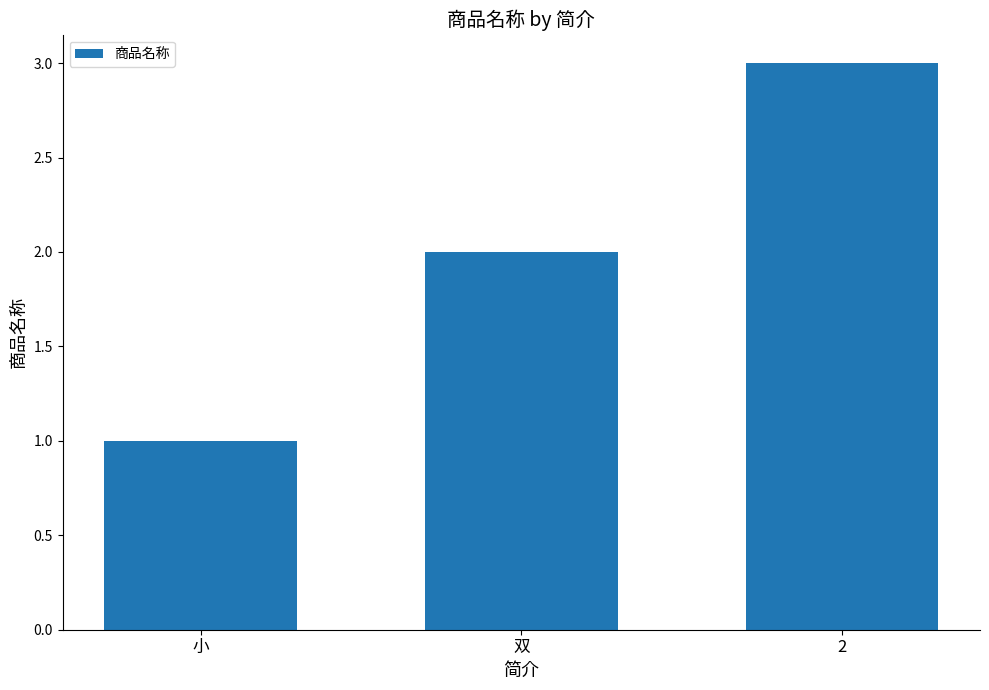

Reading left to right, extract all data points from this chart.

1	2	3